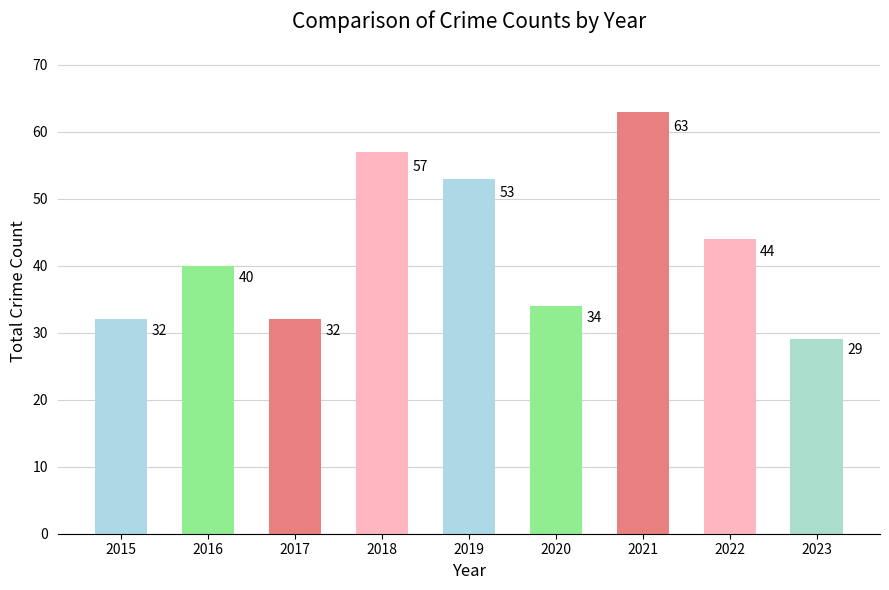

True or false: the data shows 42 at 2015.

False